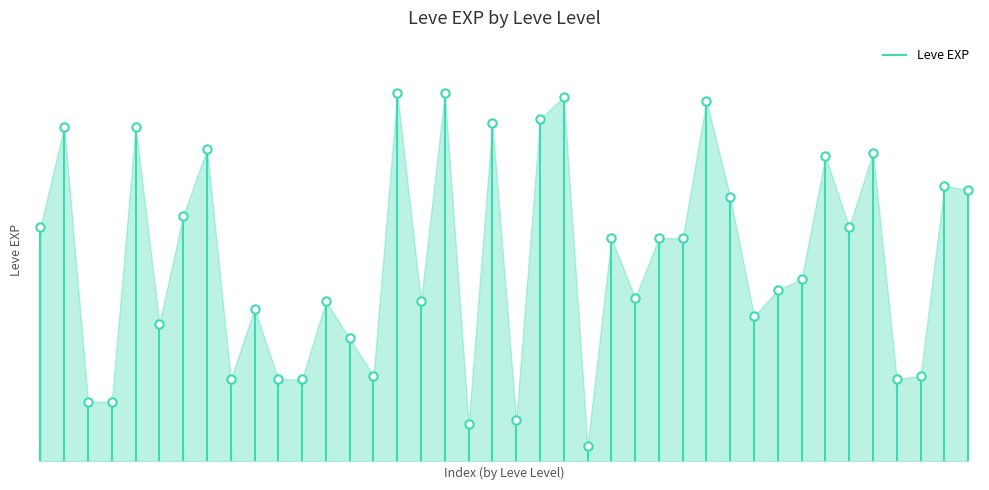

What is the difference between the maximum and minimum values?

950